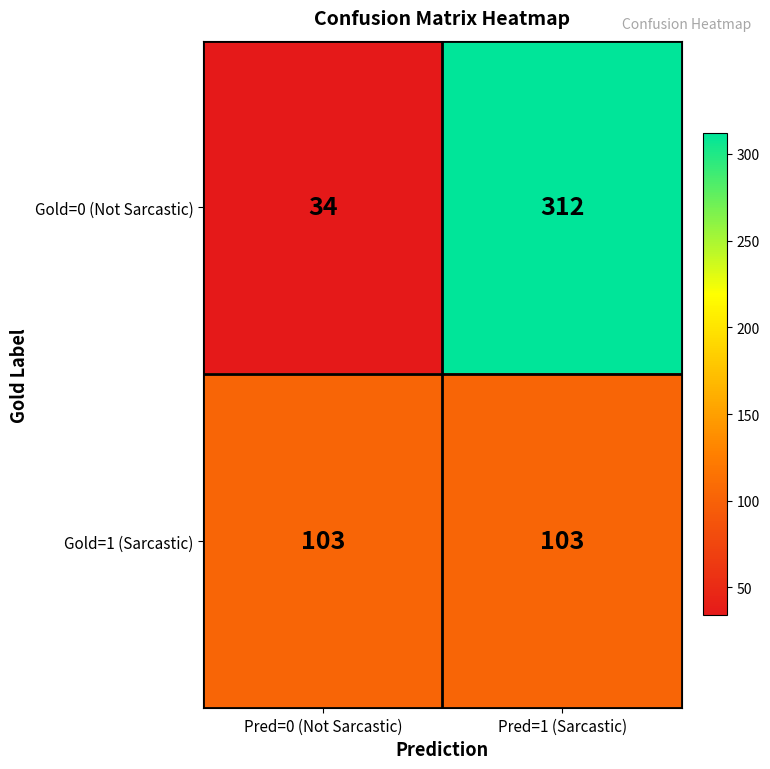

What is the spread (max minus min) of values at Pred=0 (Not Sarcastic)?

69